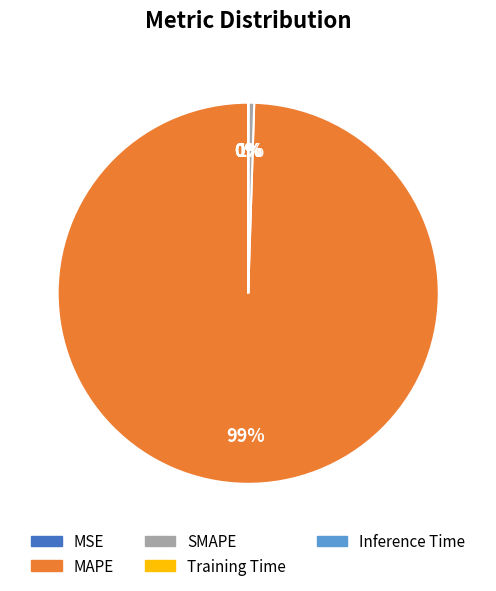

Is there a majority slice in this chart?

Yes